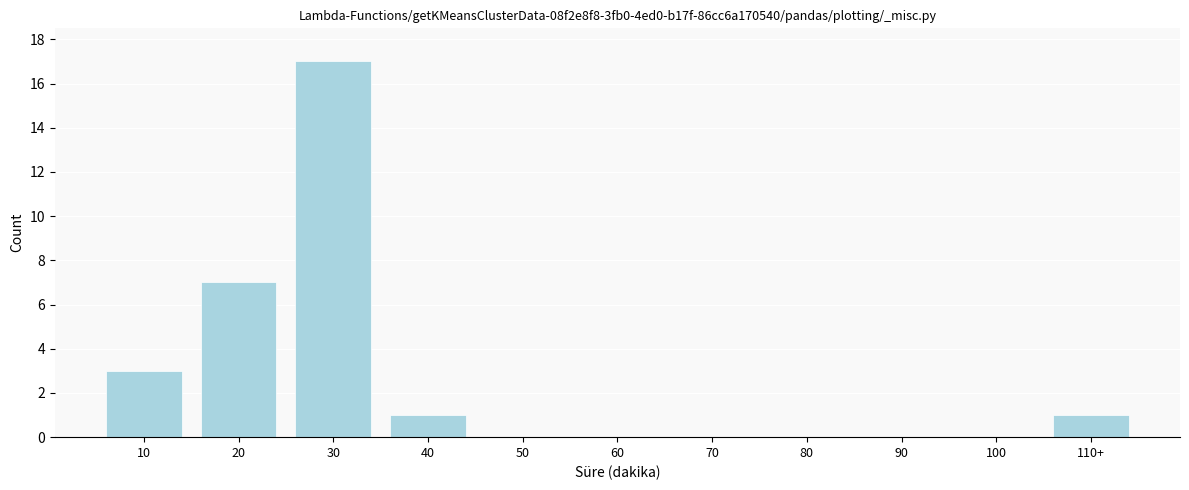

Reading left to right, what are all the values shown in this chart?

10=3	20=7	30=17	40=1	50=0	60=0	70=0	80=0	90=0	100=0	110+=1